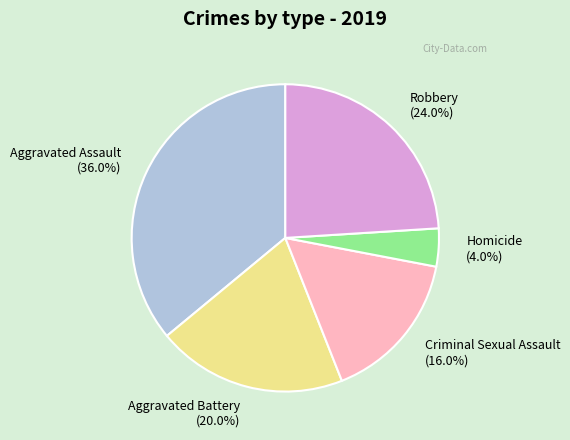

How many slices are in this pie chart?

5